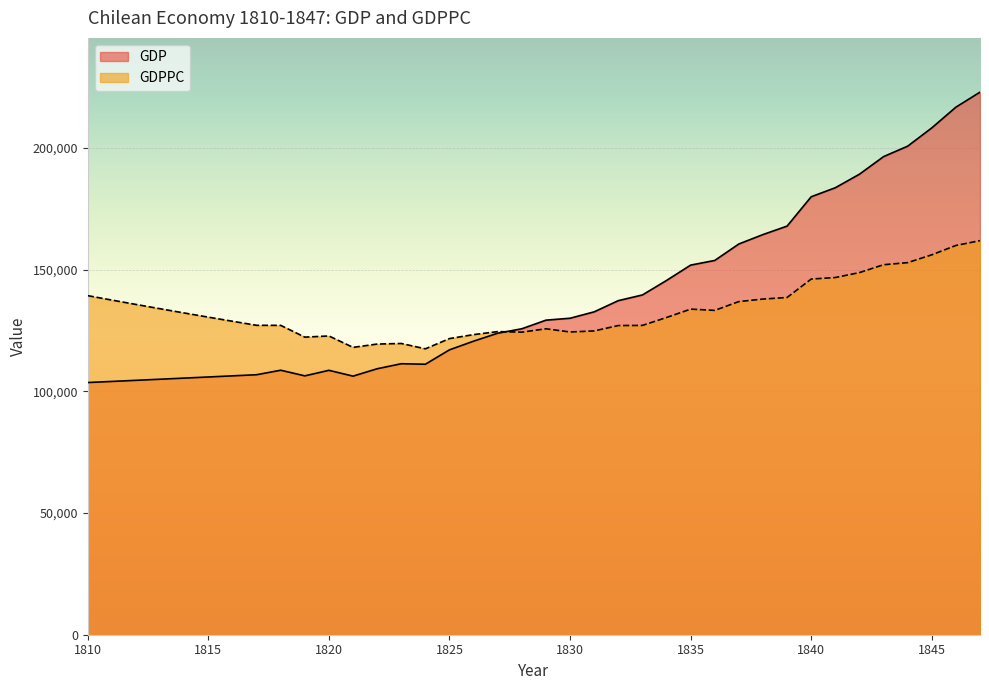

How many values in the GDPPC series are below 130453?

19